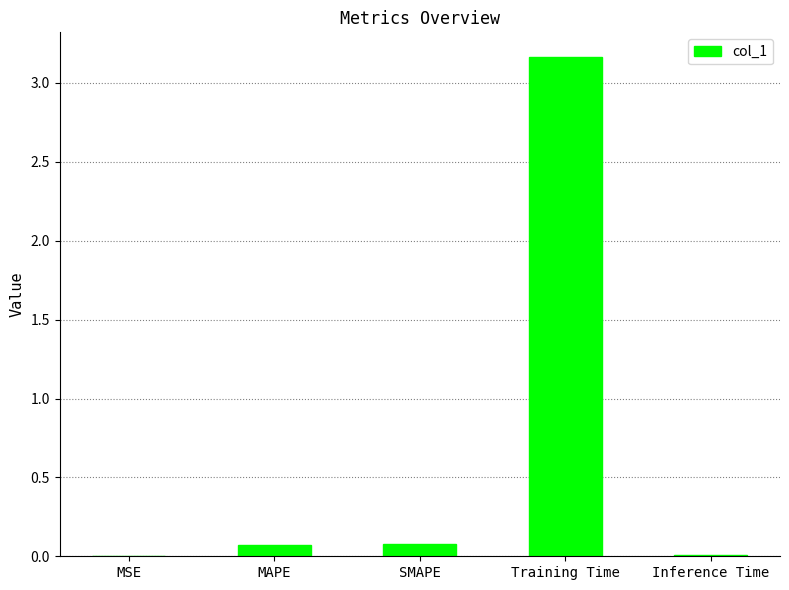

What is the change in value from SMAPE to Training Time?

+3.1